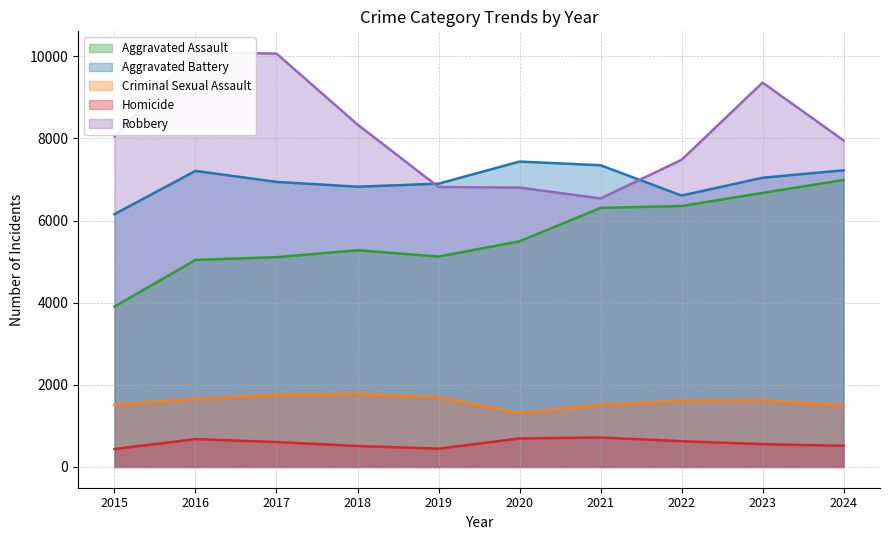

What is the sum of all Aggravated Battery values?

69699